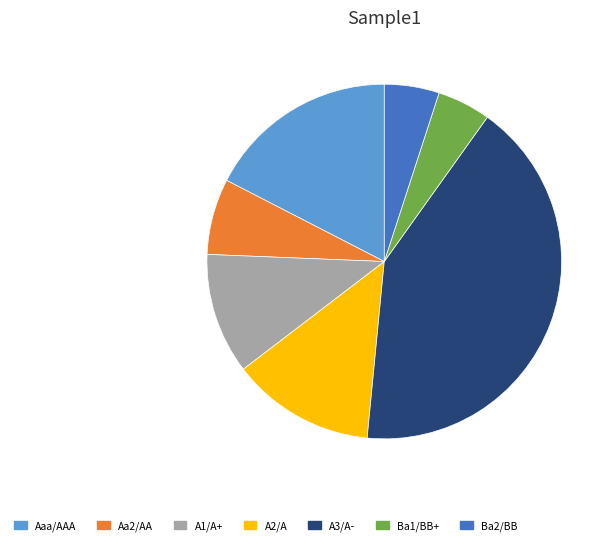

Between A2/A and Aaa/AAA, which is larger?

Aaa/AAA